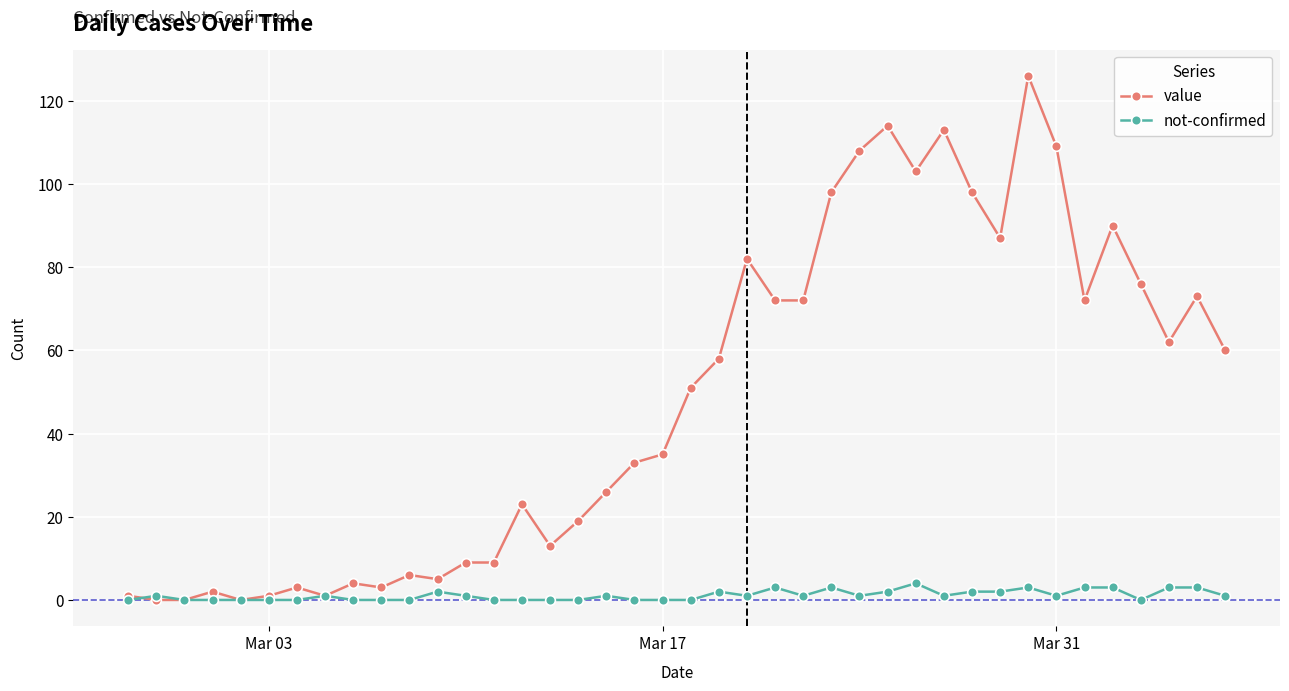

Reading right to left, extract all data points from this chart.

value: 60	73	62	76	90	72	109	126	87	98	113	103	114	108	98	72	72	82	58	51	35	33	26	19	13	23	9	9	5	6	3	4	1	3	1	0	2	0	0	1
not-confirmed: 1	3	3	0	3	3	1	3	2	2	1	4	2	1	3	1	3	1	2	0	0	0	1	0	0	0	0	1	2	0	0	0	1	0	0	0	0	0	1	0